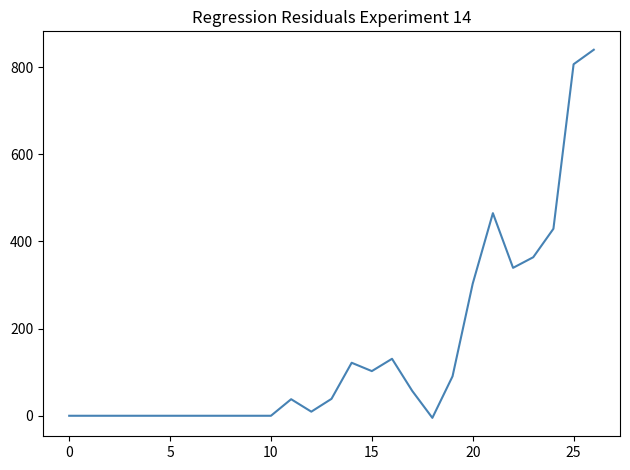

What is the difference between the maximum and minimum values?

844.9